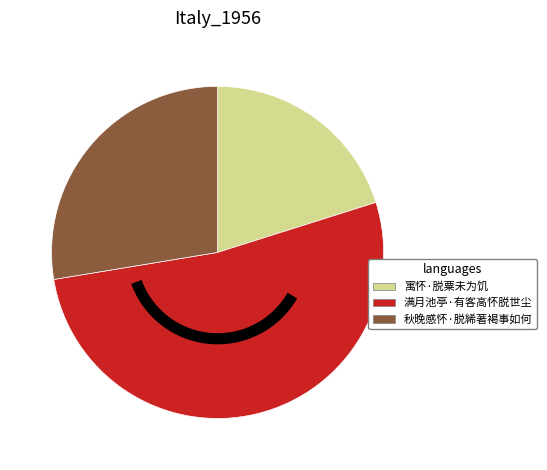

The 秋晚感怀·脱絺著褐事如何 slice represents 28% of the pie. True or false?

True